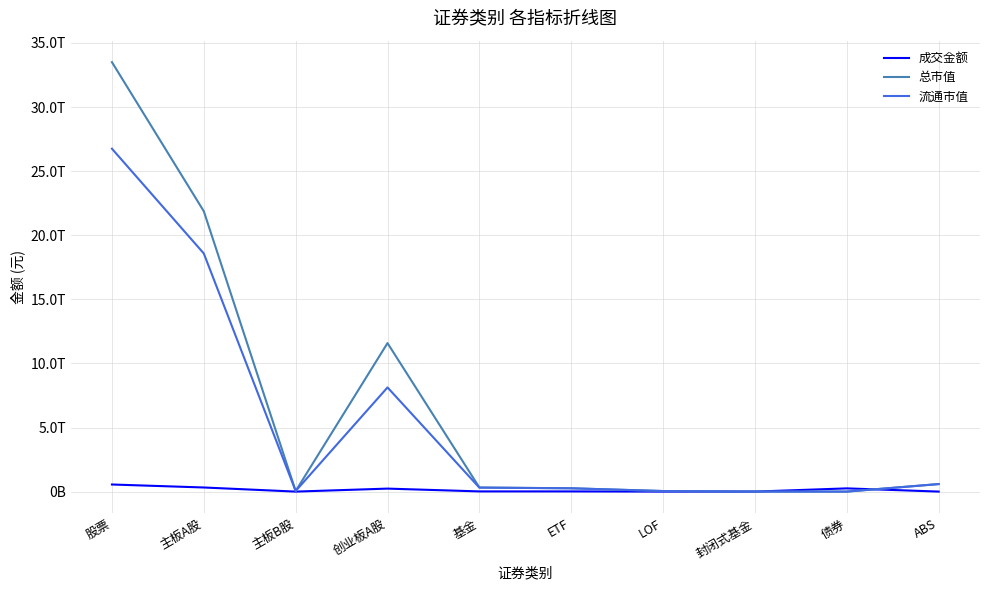

At which label does 成交金额 reach its minimum?

封闭式基金